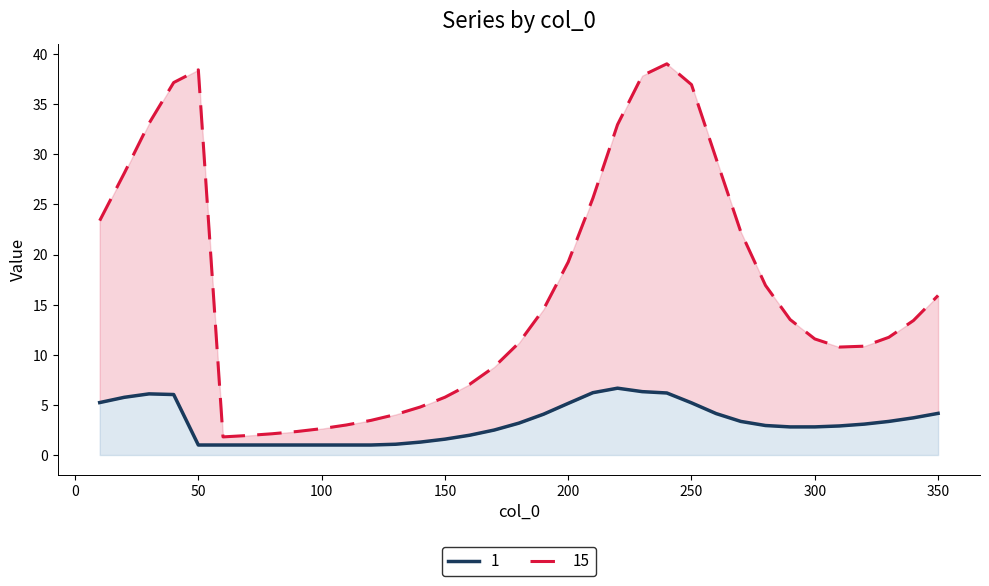

The value of 15 at 90 is 4.1. True or false?

False